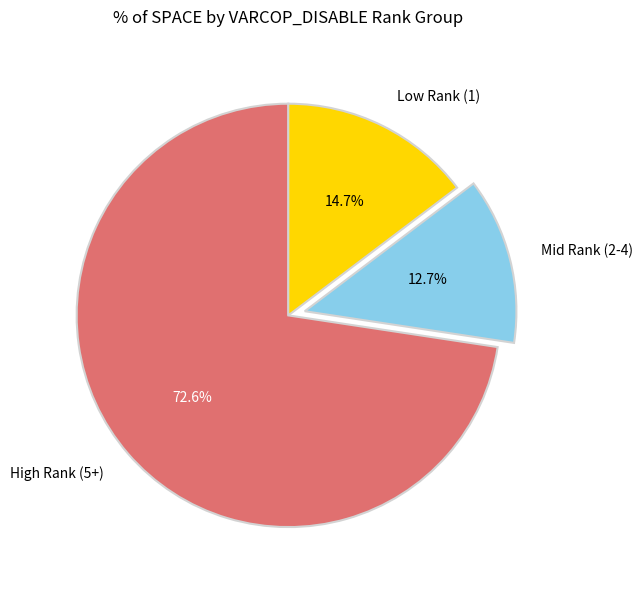

How many segments does this pie chart have?

3